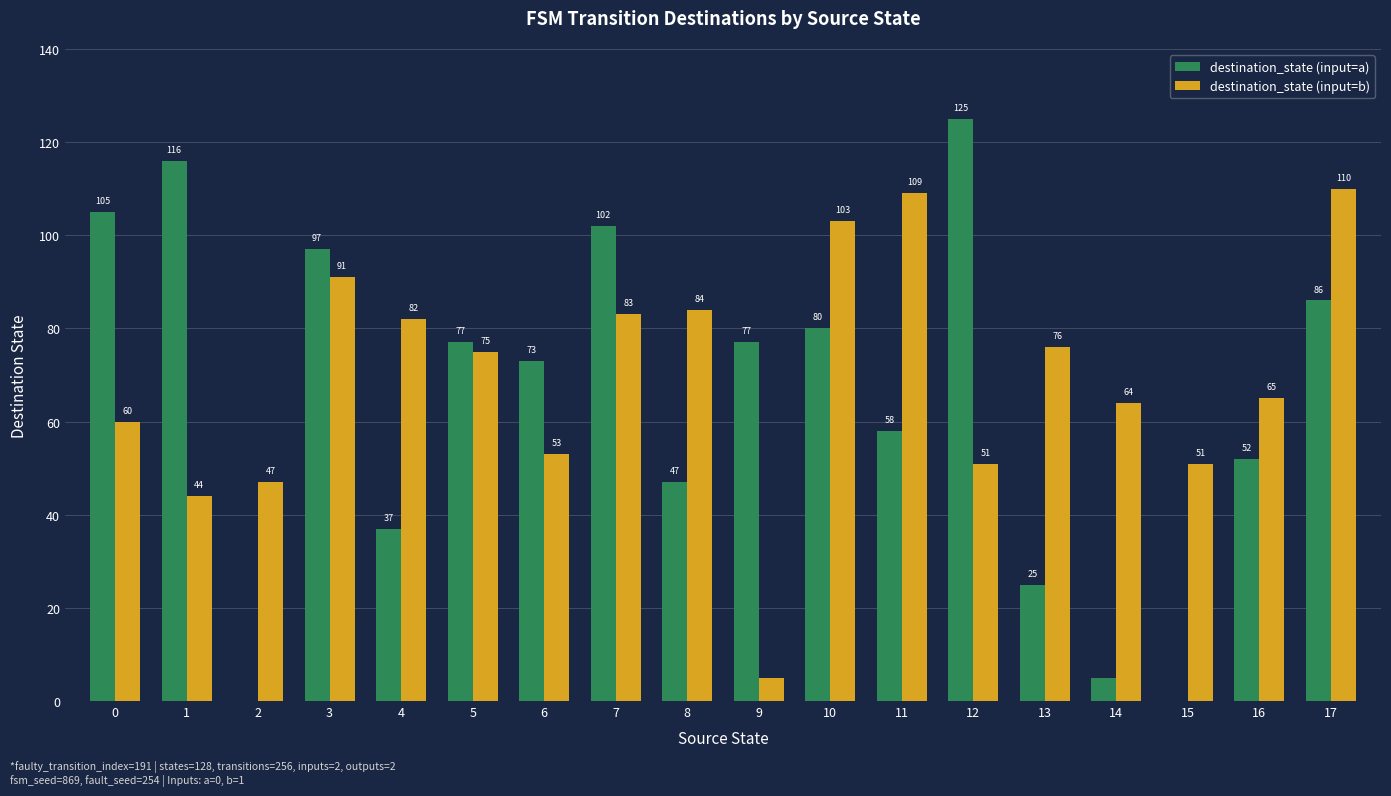

Where does the destination_state (input=b) series first go above 75?

3